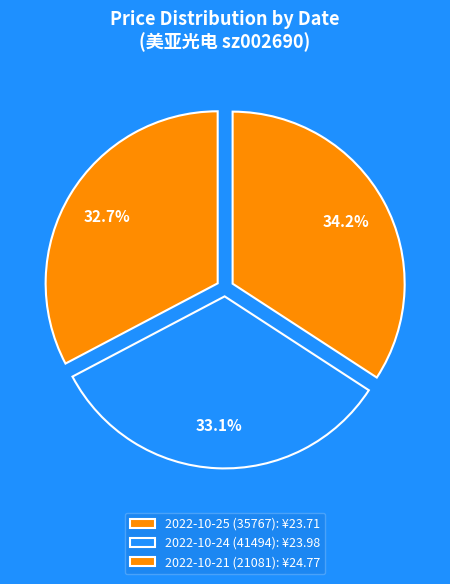

What is the ratio of the value at 2022-10-21 (21081) to the value at 2022-10-24 (41494)?

1.0